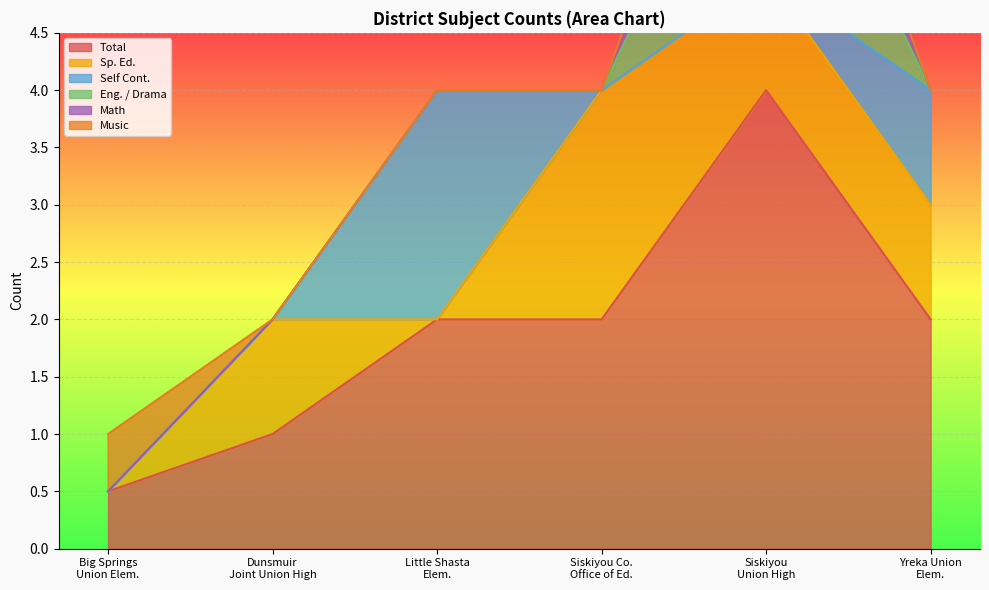

What is the sum of all Eng. / Drama values?

2.0